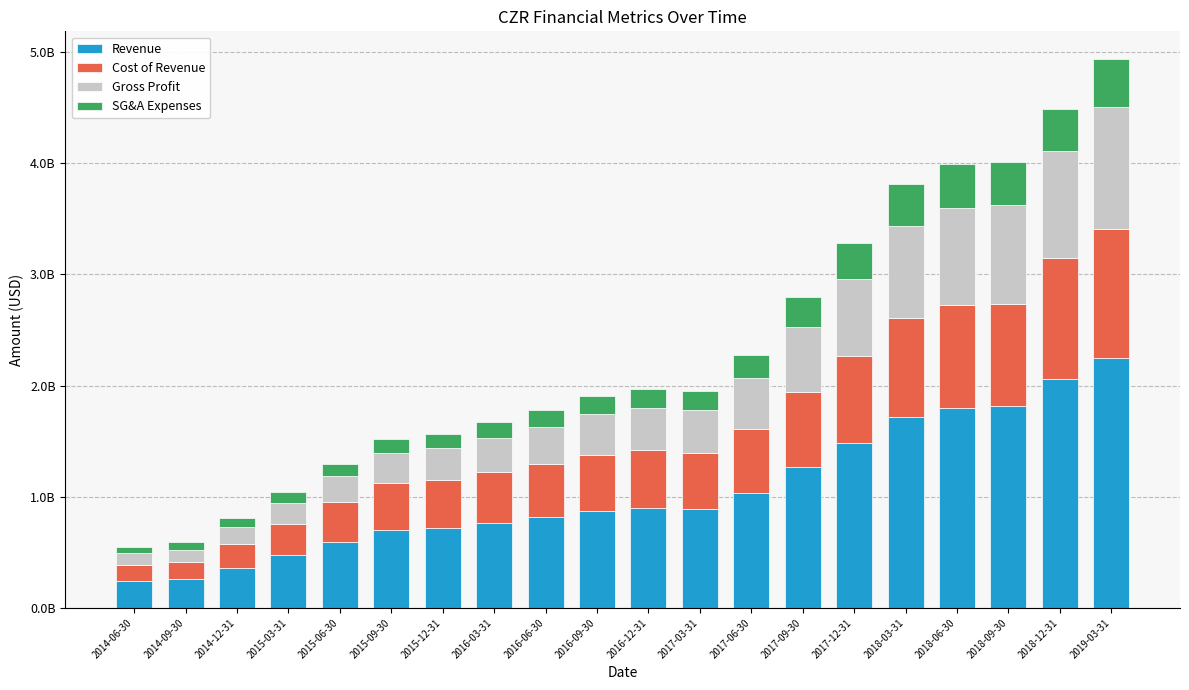

What are all the series names shown in the legend?

Revenue, Cost of Revenue, Gross Profit, SG&A Expenses